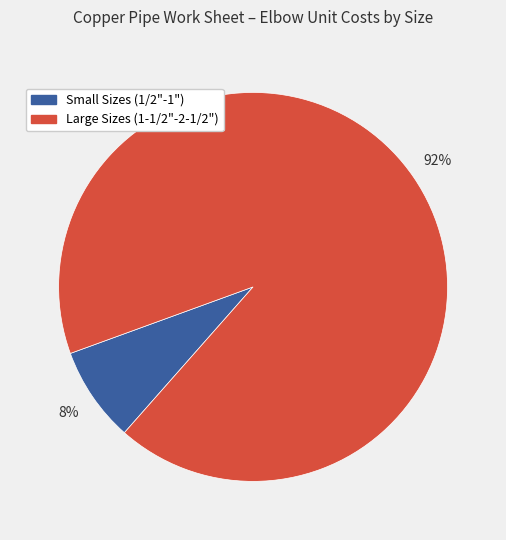

Is there any slice that represents more than half of the pie?

Yes